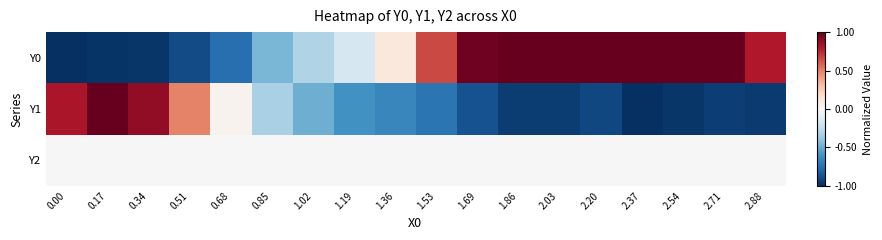

How many data points does each series have?

18